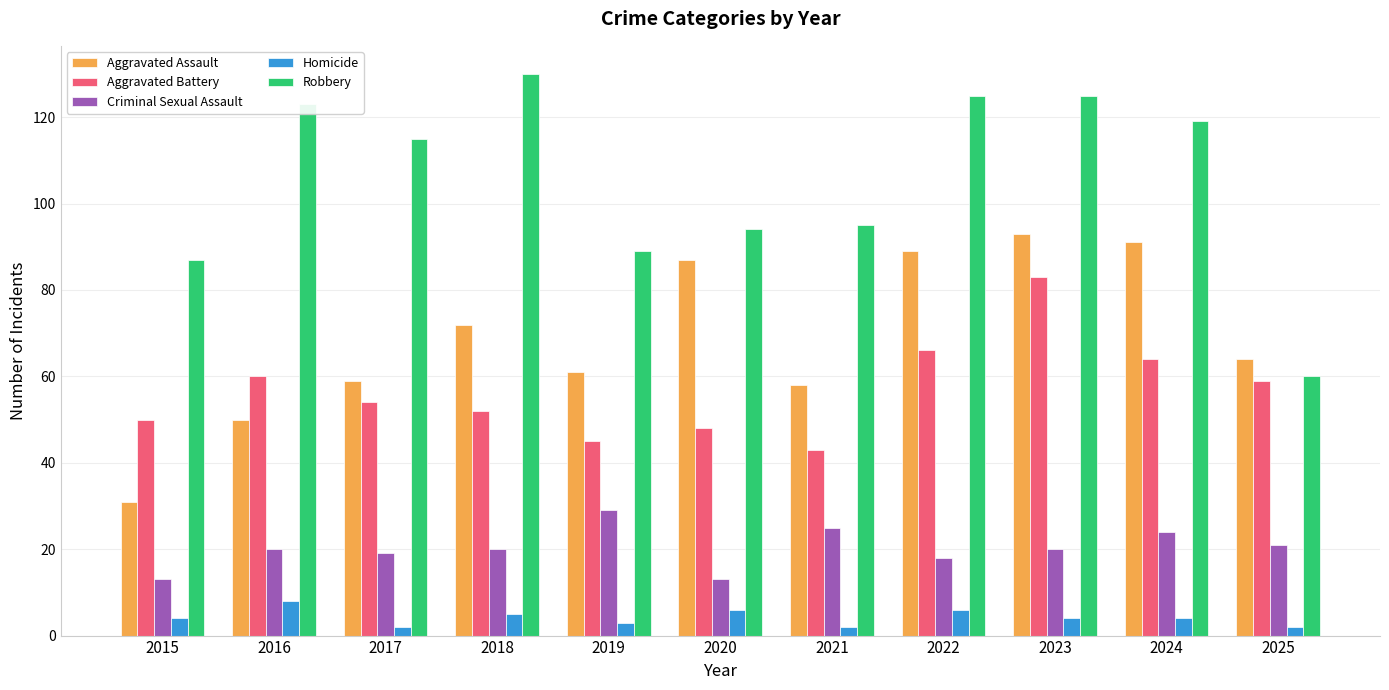

The value of Criminal Sexual Assault at 2018 is 20. True or false?

True